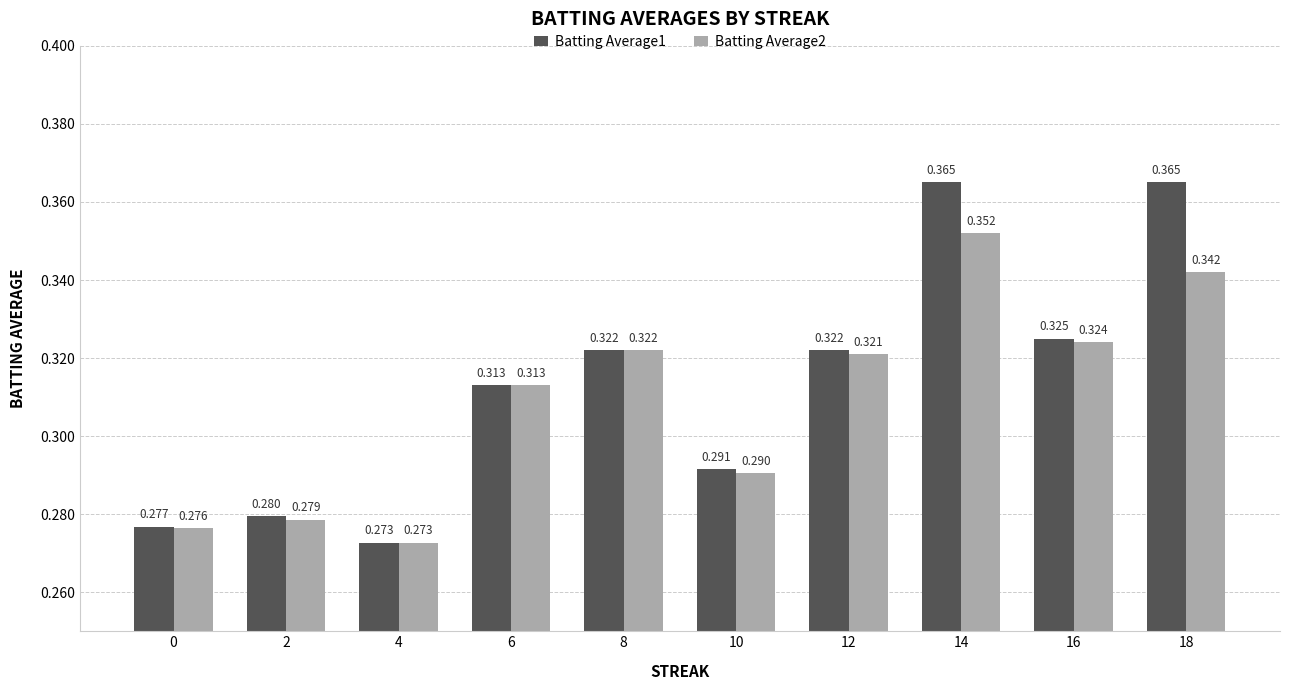

Rank the series at 12 from highest to lowest value.

Batting Average1, Batting Average2